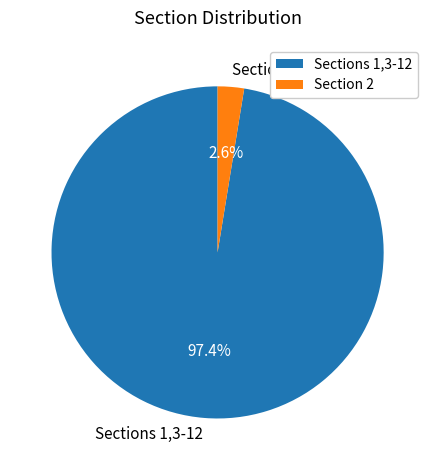

Is the sum of Section 2 and Sections 1,3-12 greater than half?

Yes